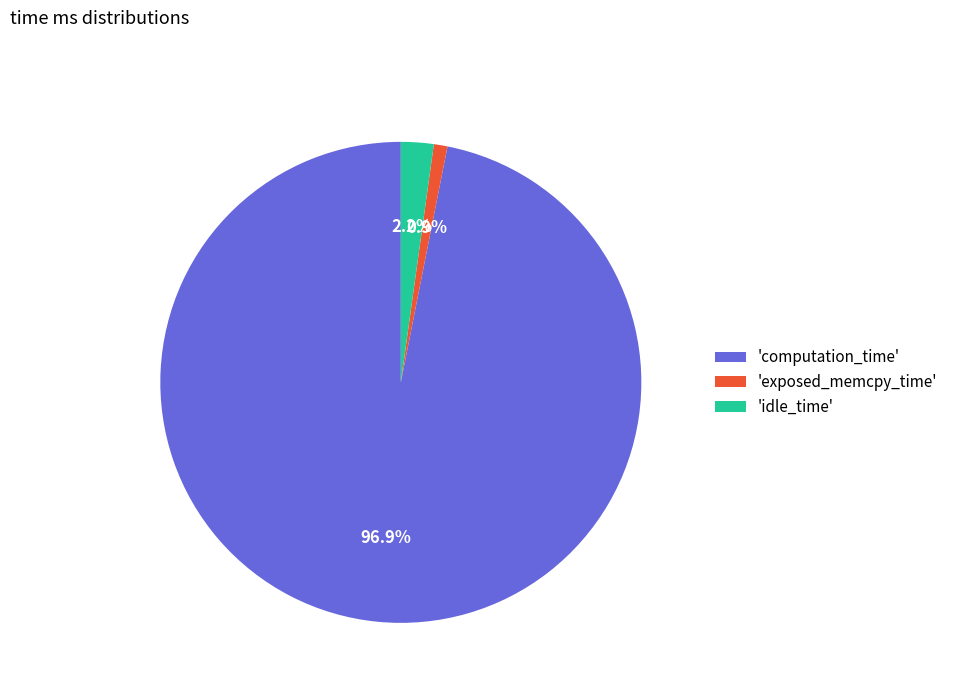

What percentage is NOT represented by 'computation_time'?

3.1%